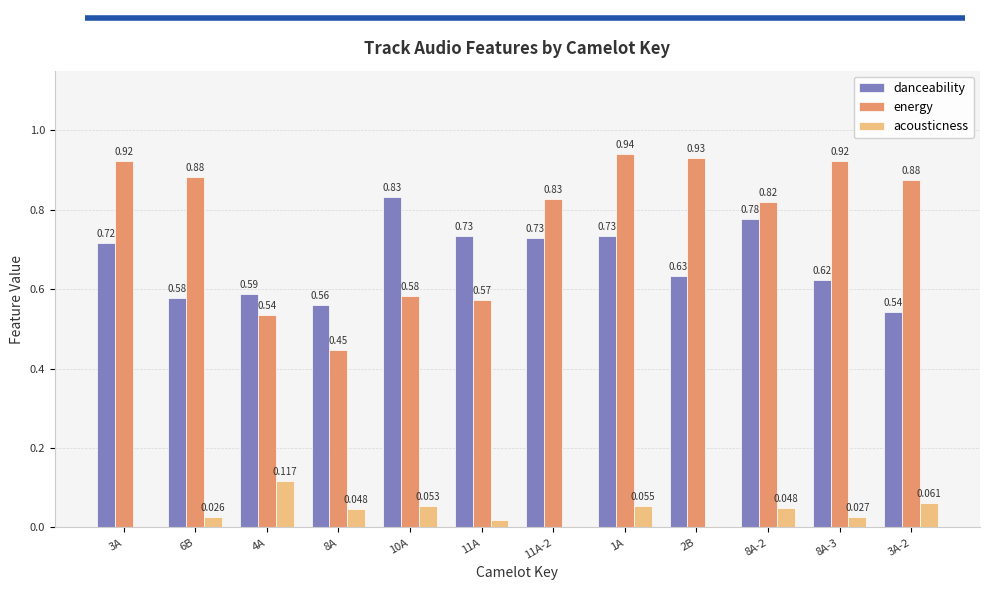

Which series has the largest total across all categories?

energy